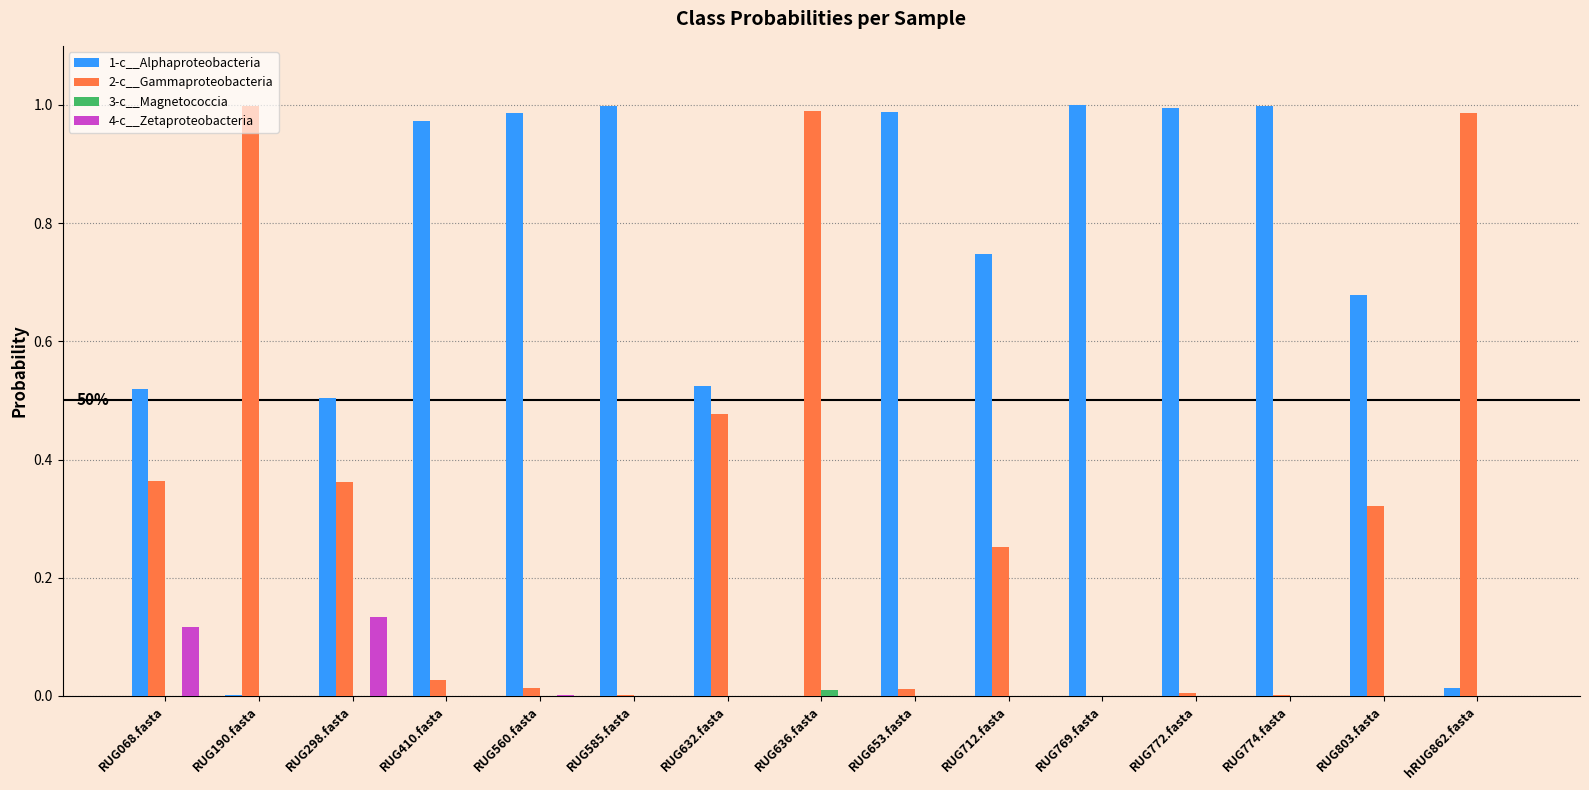

What is the sum of all 1-c__Alphaproteobacteria values?

9.9